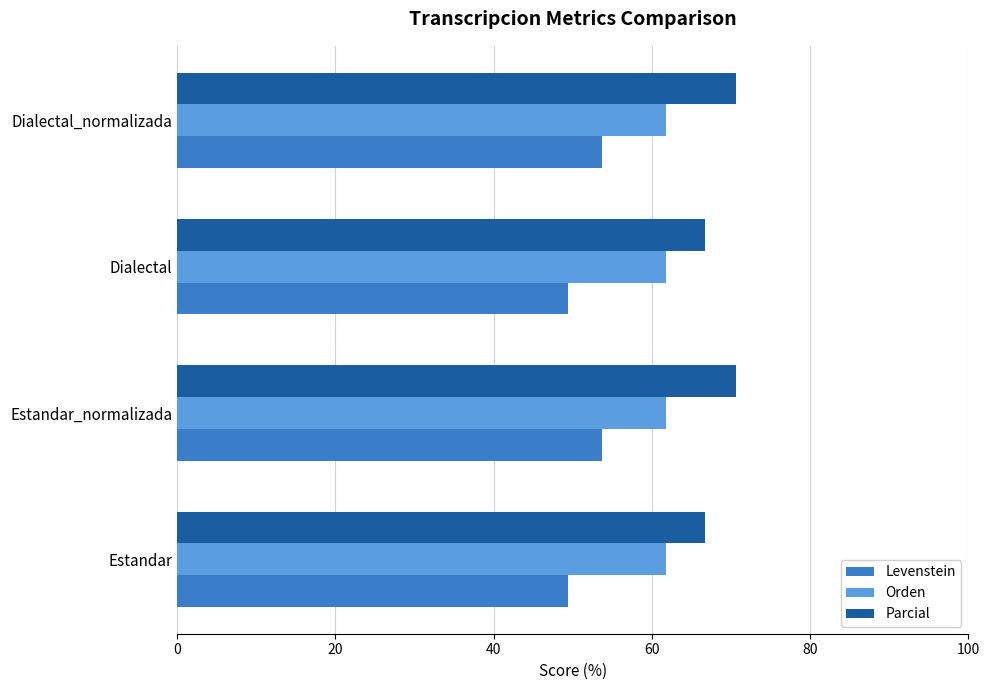

What is the average value of the Parcial series?

68.7